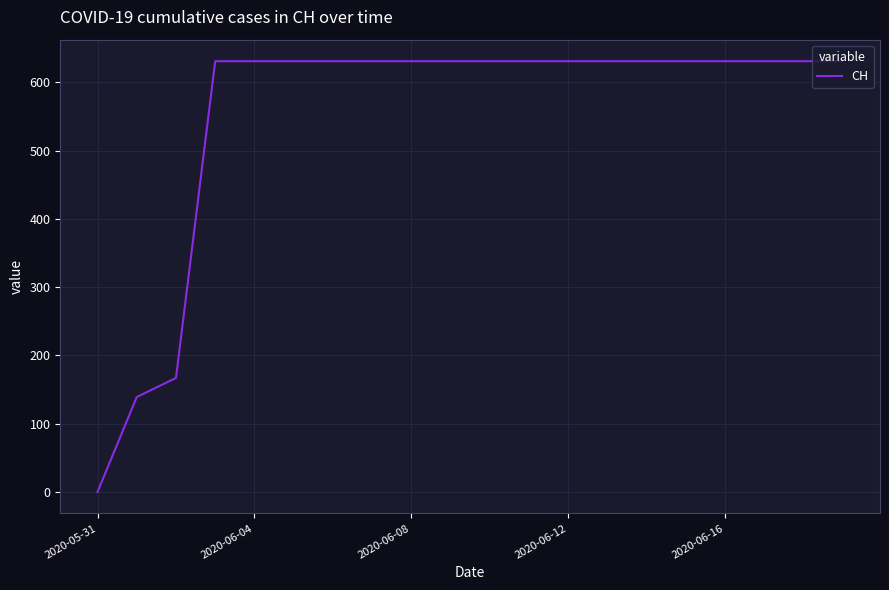

What is the difference between the maximum and minimum values?

631